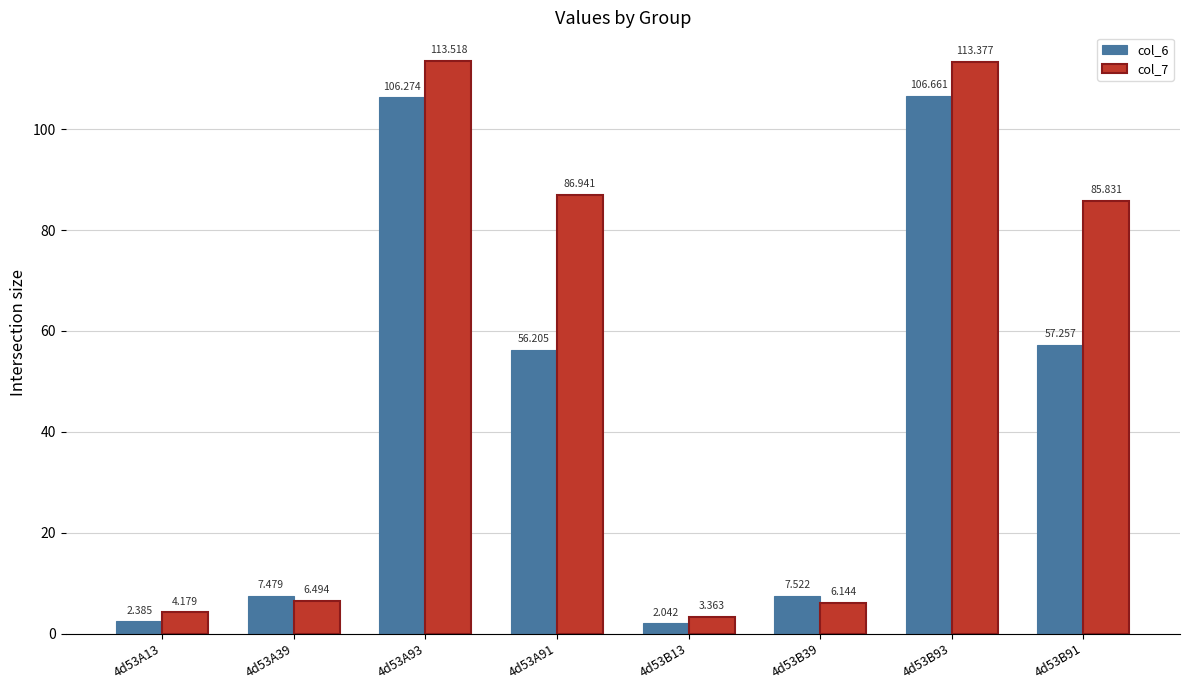

Is the value of col_7 at 4d53A13 greater than the value of col_6 at 4d53B93?

No